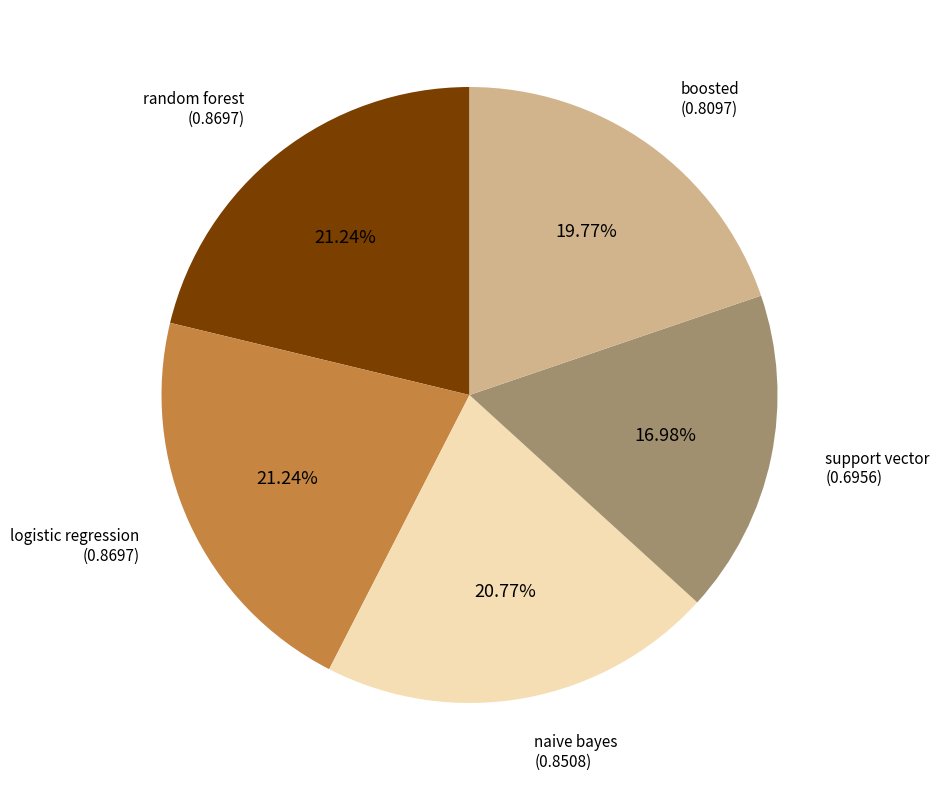

Does any single category account for the majority?

No